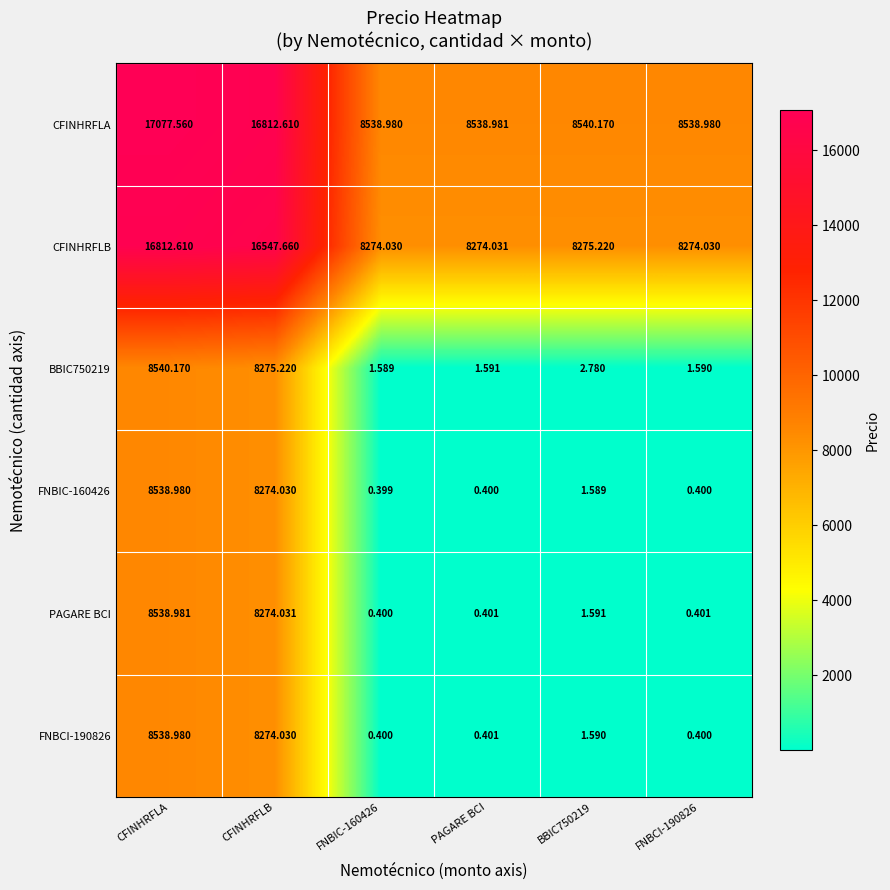

At which label is CFINHRFLB closest to 12543?

CFINHRFLB